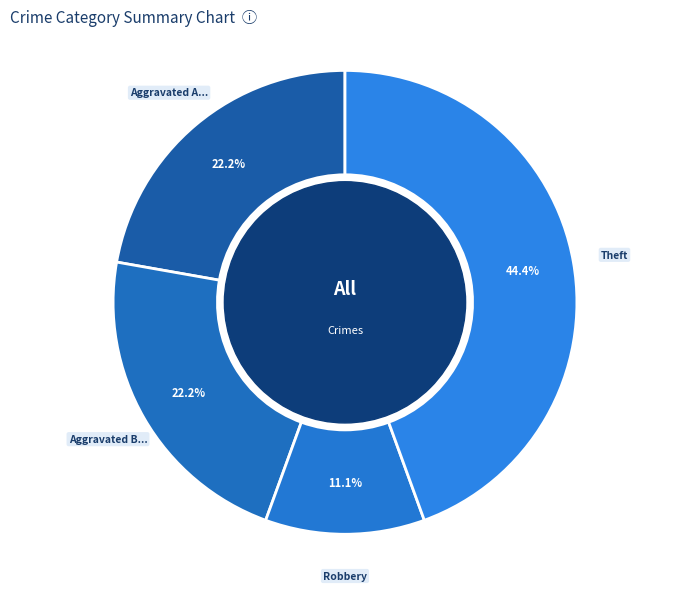

How many segments does this pie chart have?

4